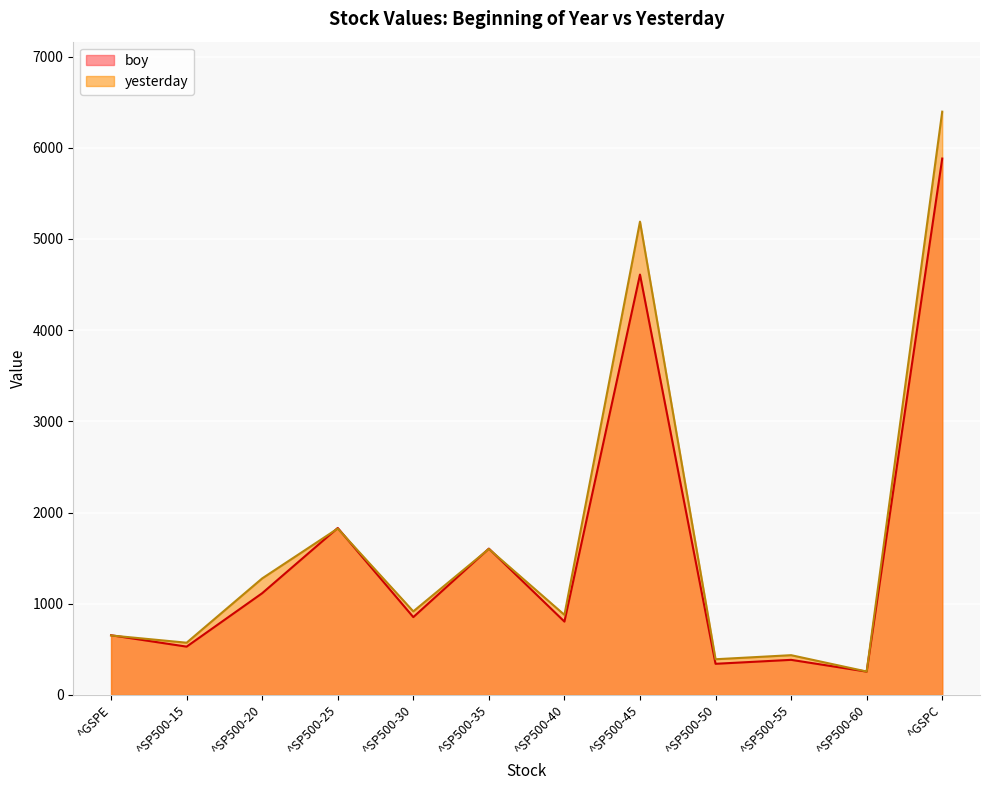

Reading left to right, list all the values displayed in this chart.

boy: 654.9	529.8	1115.7	1831.2	853.7	1604.7	804.5	4609.5	341.7	385.0	255.9	5881.6
yesterday: 652.2	572.9	1278.1	1824.7	916.5	1601.0	878.2	5190.0	391.6	436.1	257.0	6395.8